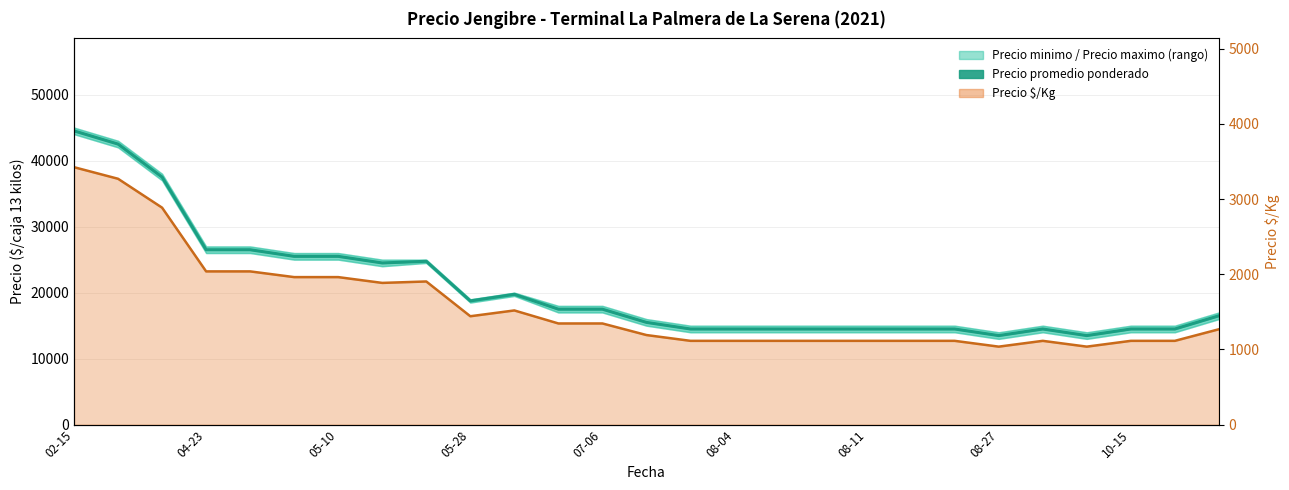

How many interior local peaks (higher than both neighbors) does the data have?

3